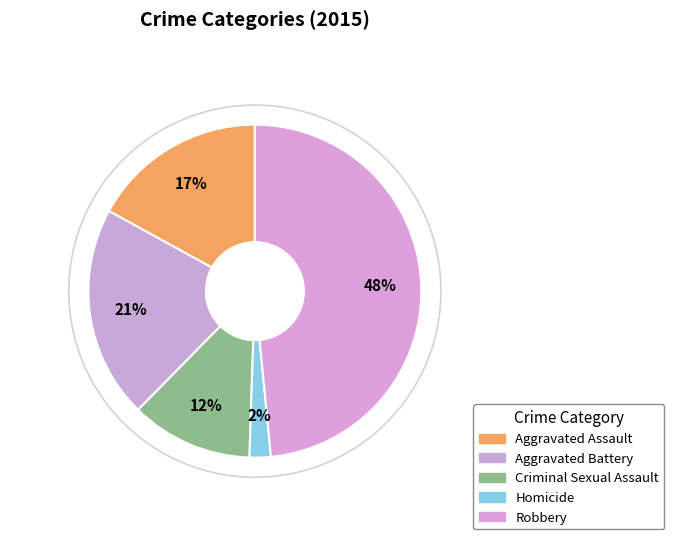

Rank the categories by value from lowest to highest.

Homicide, Criminal Sexual Assault, Aggravated Assault, Aggravated Battery, Robbery